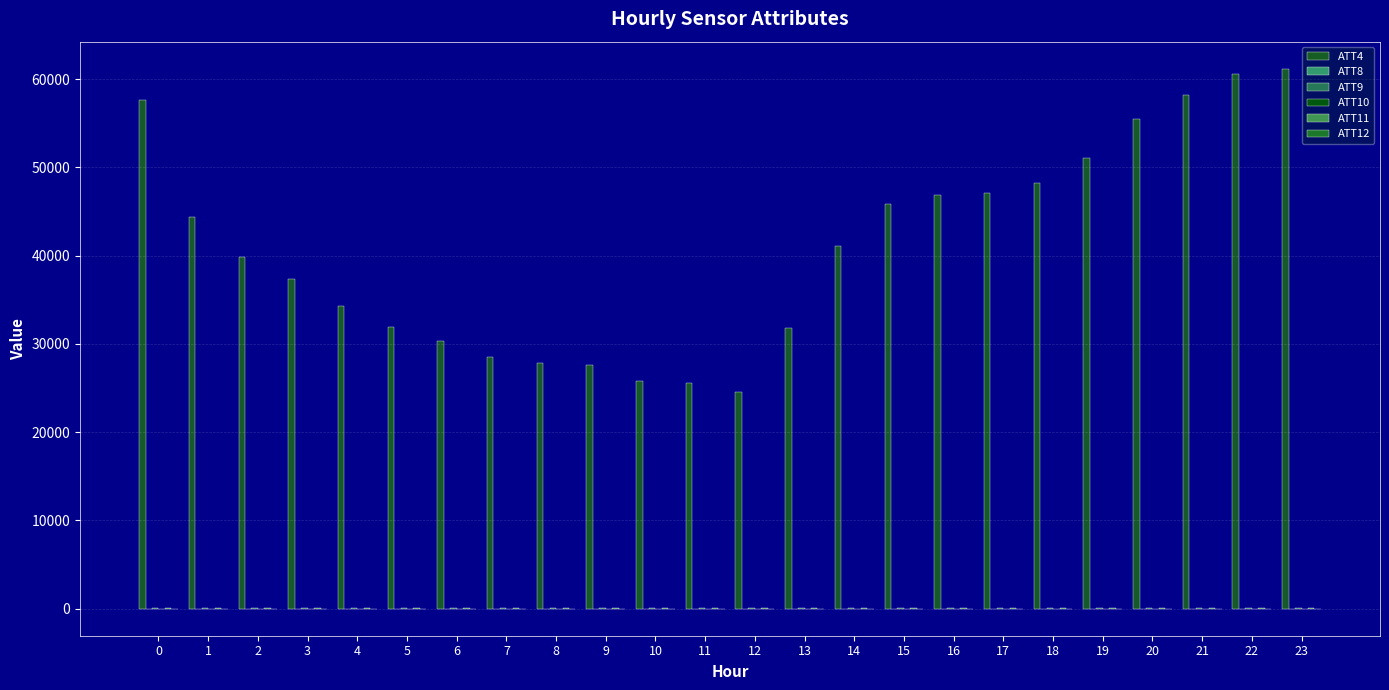

How many categories are shown in the chart?

24